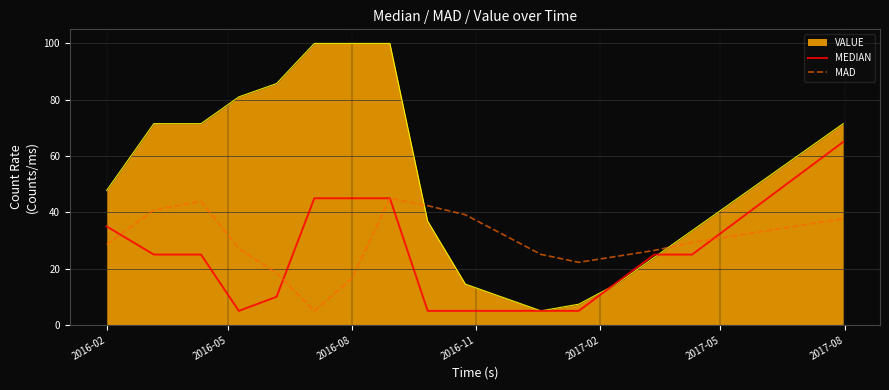

True or false: MAD and VALUE cross at least once.

True